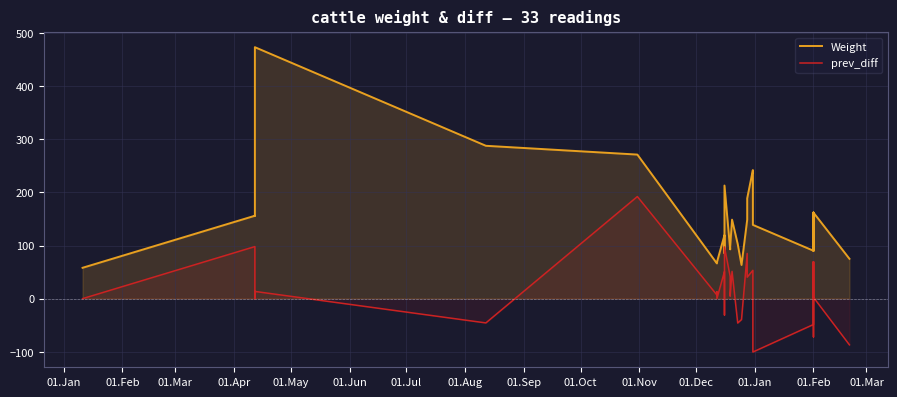

Reading left to right, extract all data points from this chart.

Weight: 58.1	156.1	155.9	156.1	473.5	287.8	271.3	66.3	68.5	68.4	119.4	116.4	85.5	115.7	213.0	92.8	97.4	148.7	102.8	63.4	148.5	188.8	242.1	239.5	138.9	90.2	159.5	162.1	90.1	90.1	159.6	162.0	75.0
prev_diff: 0.0	98.0	-0.2	0.1	13.6	-45.7	192.2	6.8	12.8	-0.1	51.0	-3.1	-30.9	30.2	97.3	42.1	4.6	51.4	-46.0	-39.4	85.1	40.4	53.2	-2.6	-100.6	-48.7	69.3	2.6	-72.0	0.1	69.5	2.4	-87.0